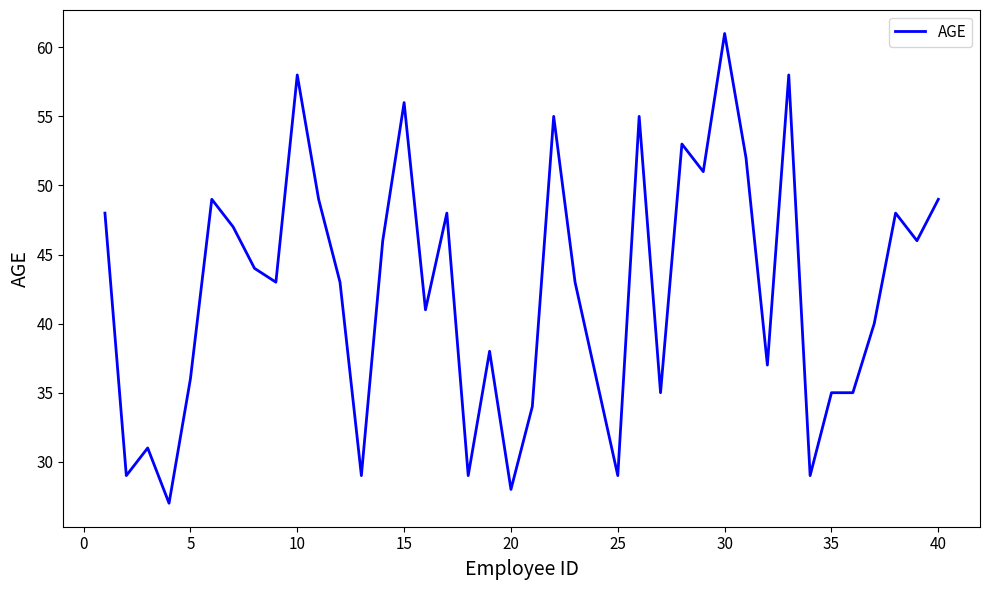

Does the chart display data point markers on the line(s)?

No